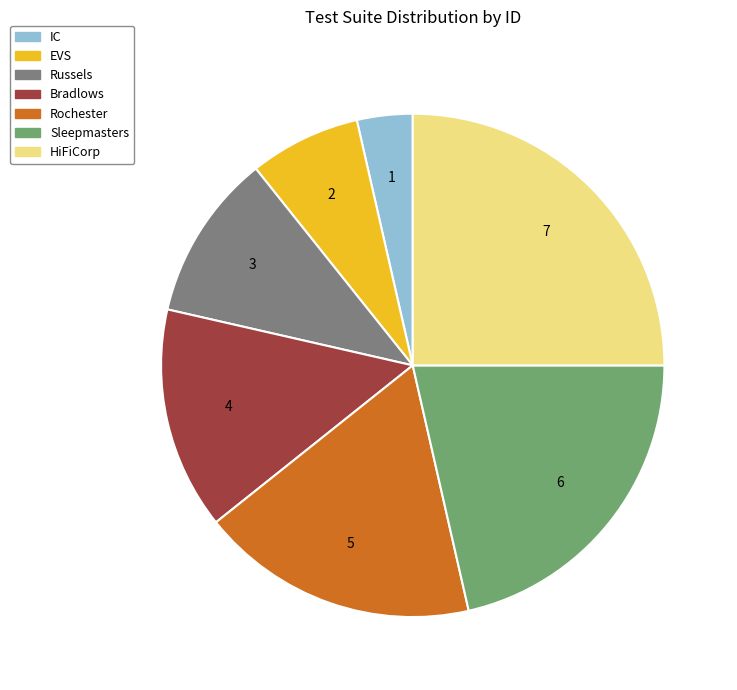

How many slices are in this pie chart?

7